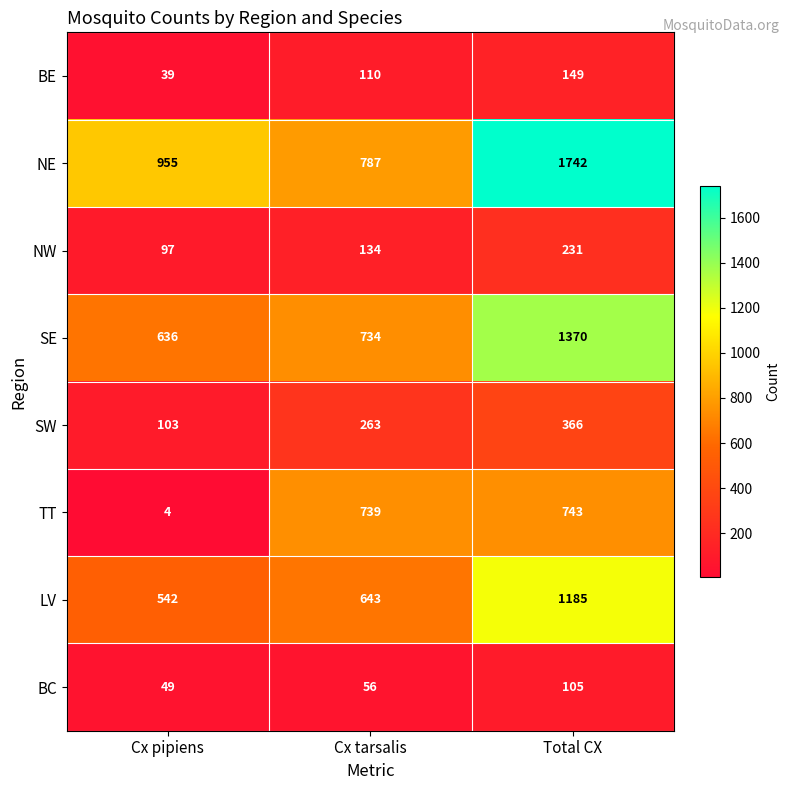

What is the total value across all series at Total CX?

5891